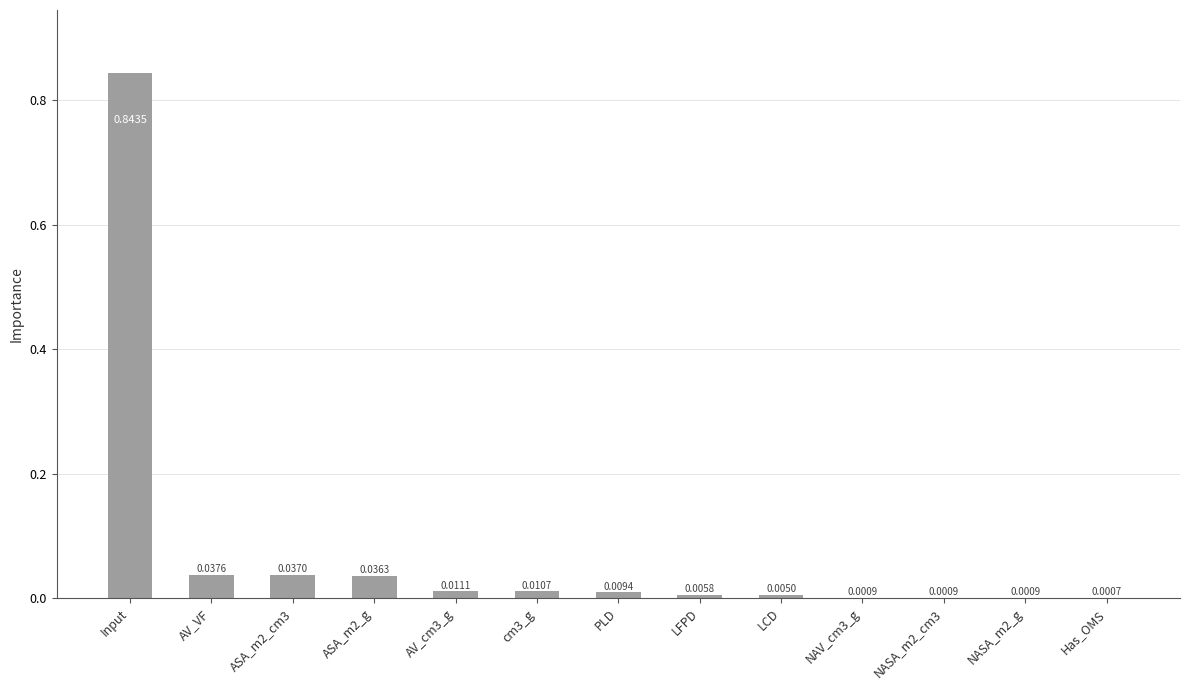

How many distinct data groups are displayed?

1